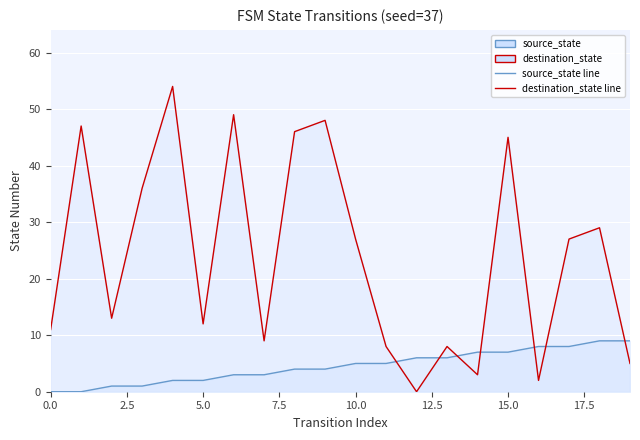

How many times do destination_state and source_state cross each other?

7